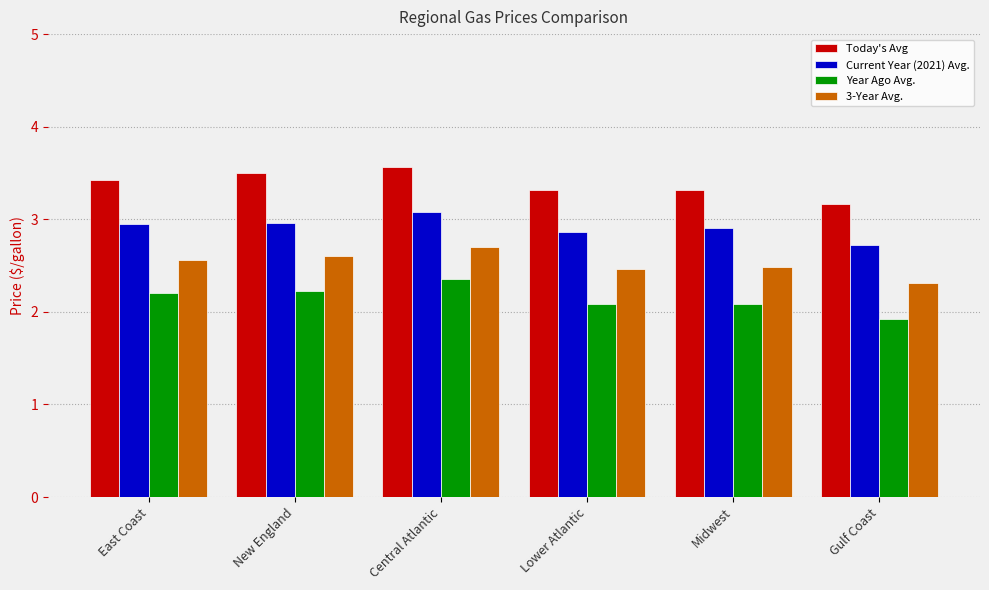

At how many categories does at least one series exceed 2?

6